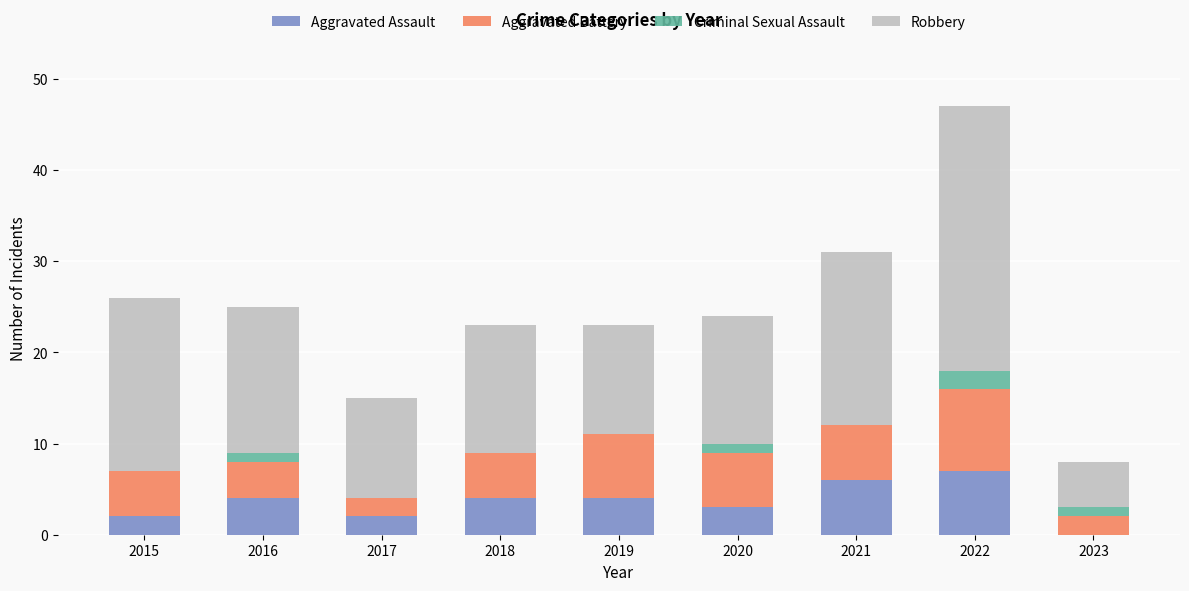

What are all the series names shown in the legend?

Aggravated Assault, Aggravated Battery, Criminal Sexual Assault, Robbery